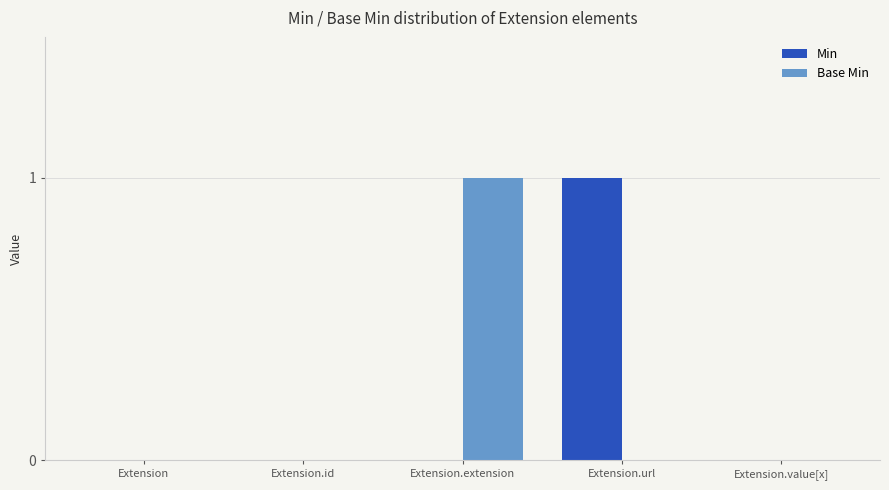

What is the sum of all Base Min values?

1